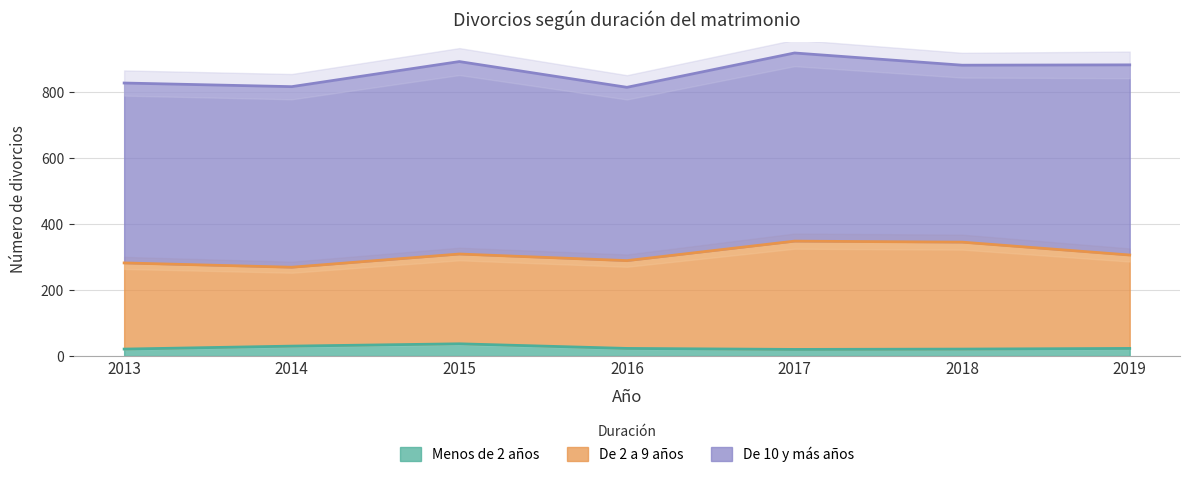

Does the chart display data point markers on the line(s)?

No